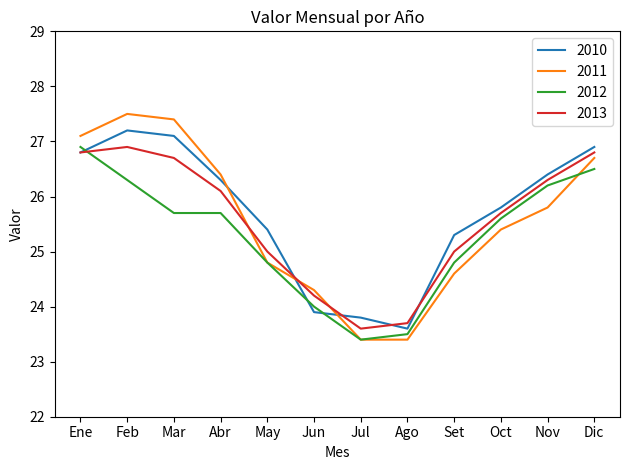

Which series ends up on top after the final intersection of 2013 and 2010?

2010